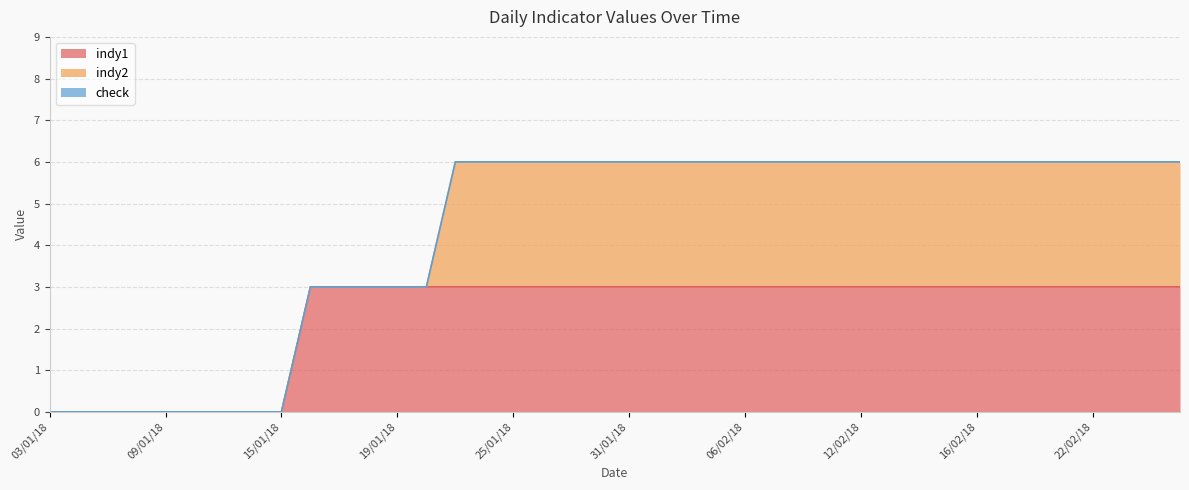

True or false: indy1 and check intersect in this chart.

False